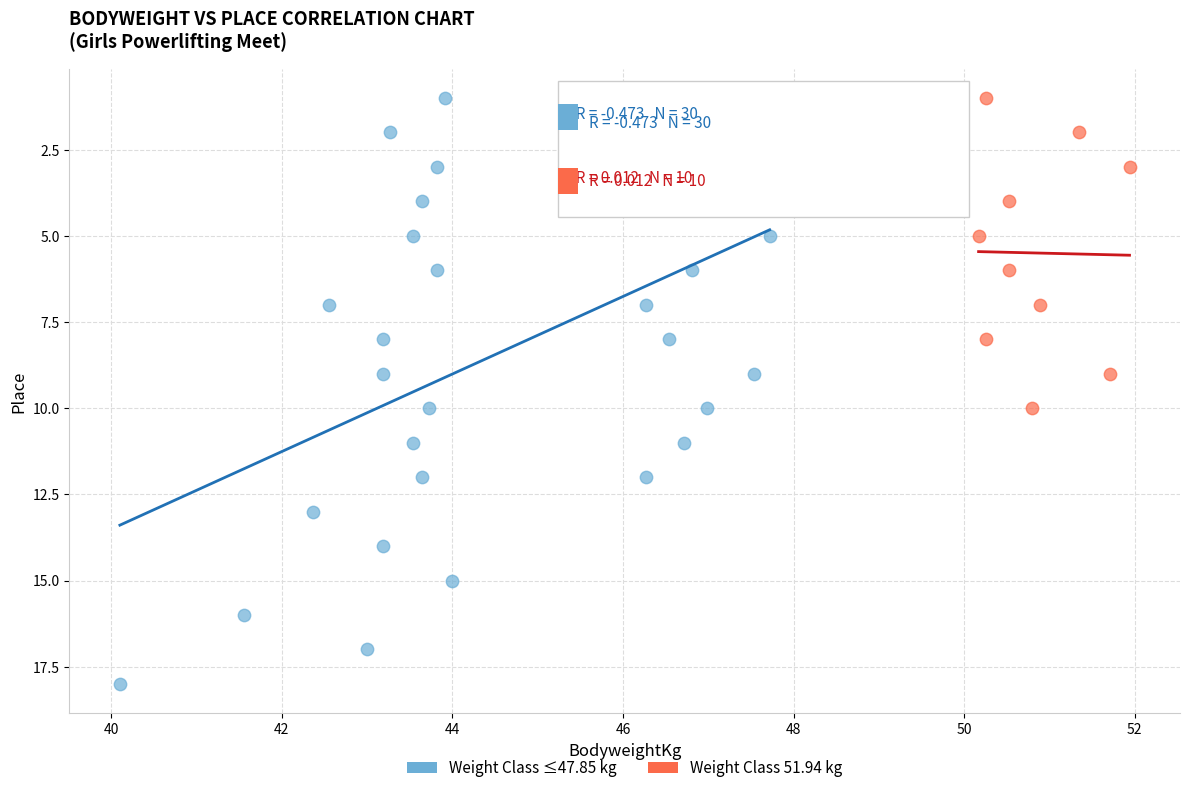

Which series reaches the maximum Y coordinate?

Weight Class ≤47.85 kg